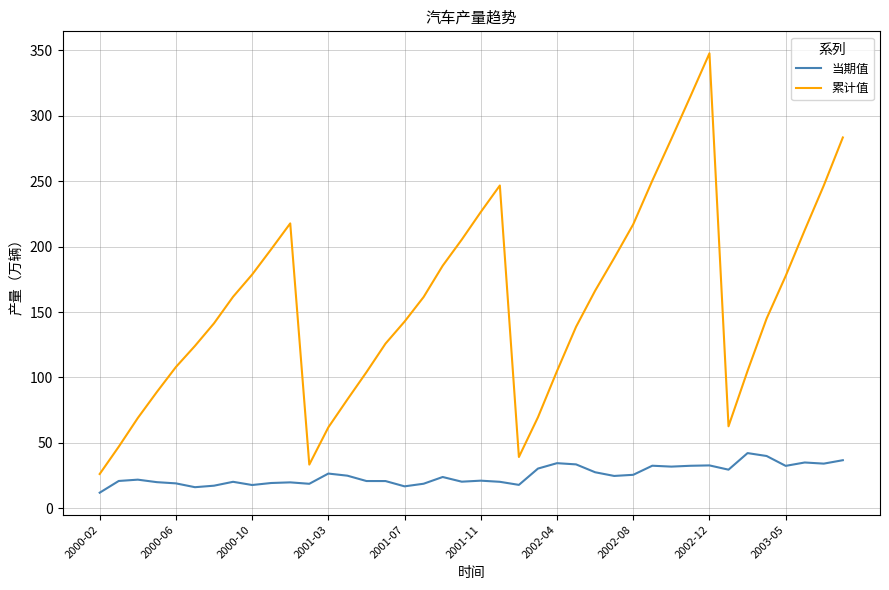

What is the difference between the maximum and minimum values in the 当期值 series?

30.3